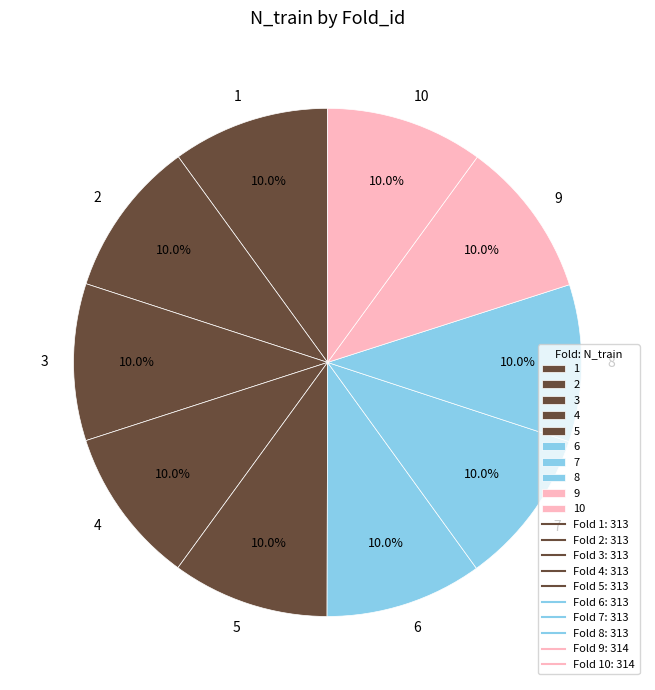

Does 3 represent more than half of the total?

No